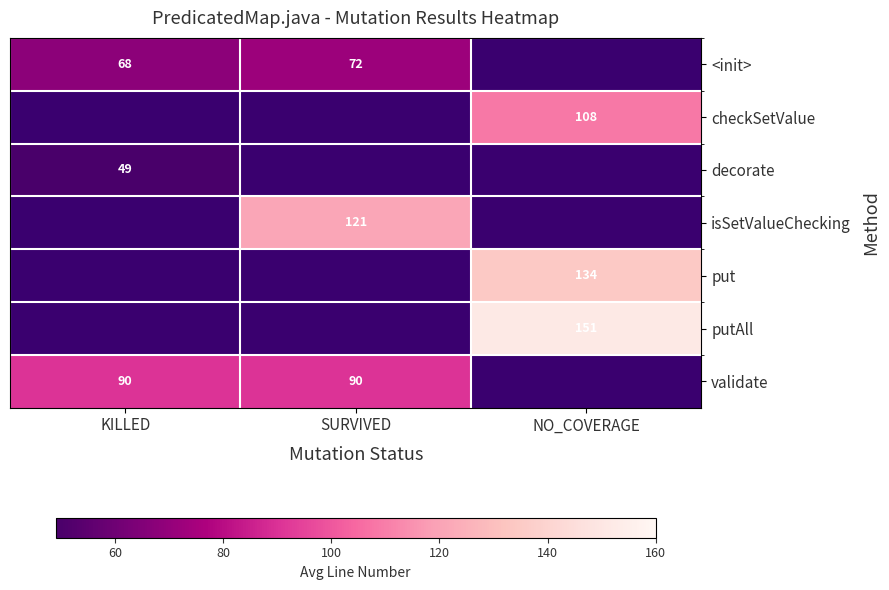

At how many categories does at least one series exceed 142?

1